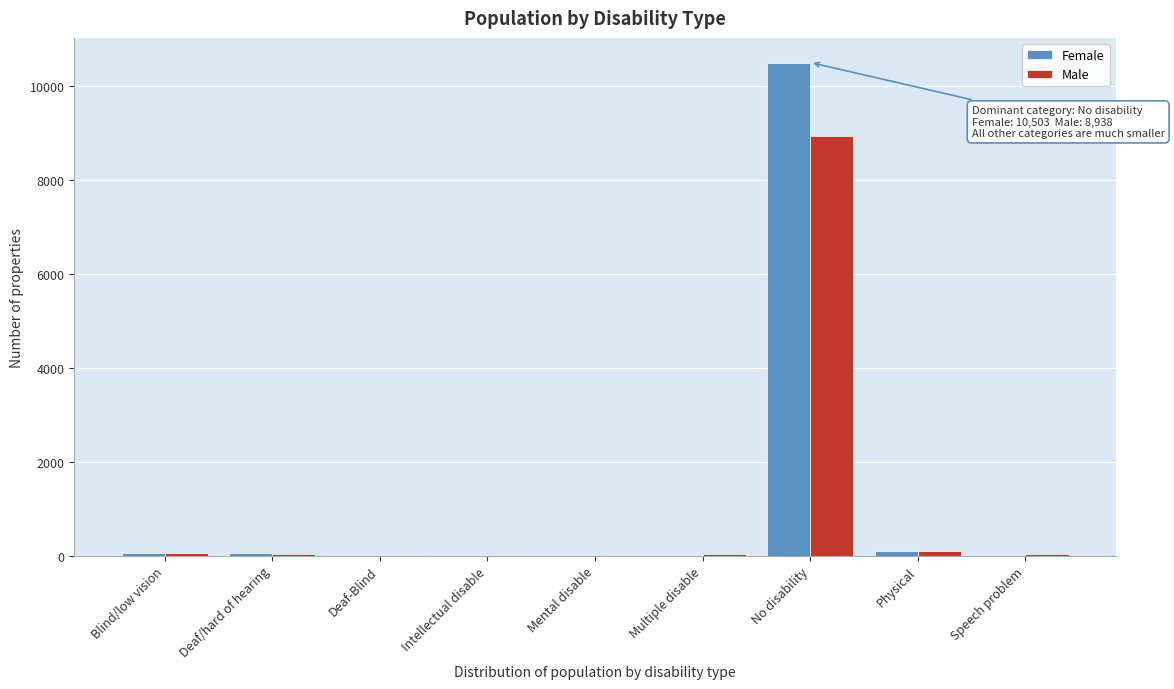

At which category is the sum across all series the highest?

No disability